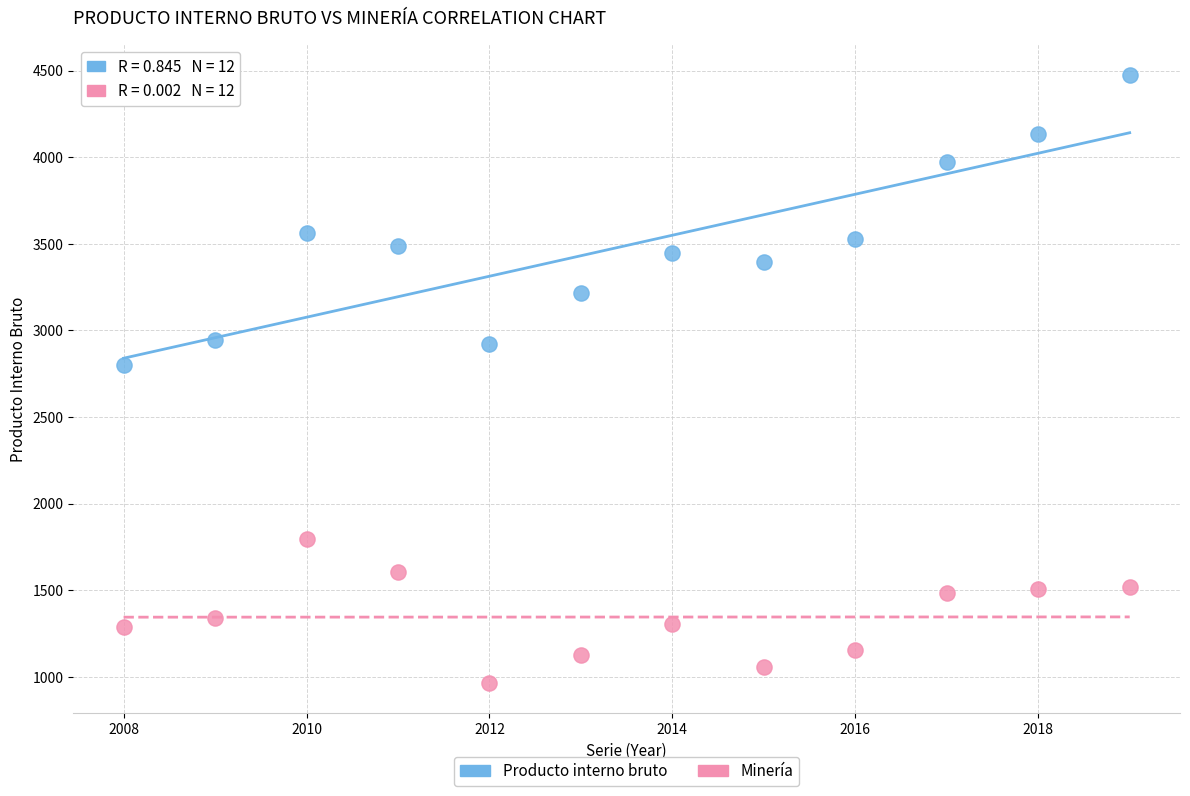

Which series contains the lowest Y value?

Minería